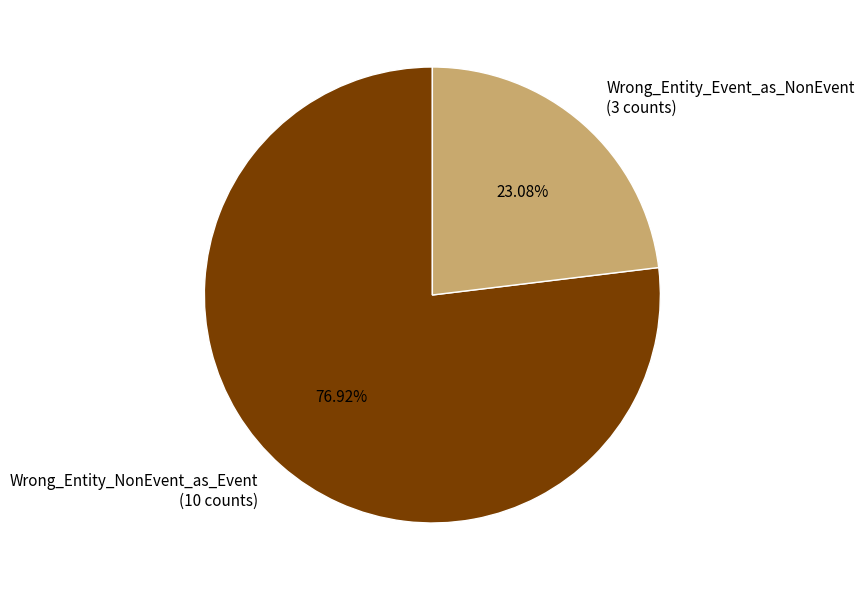

What percentage is NOT represented by Wrong_Entity_Event_as_NonEvent?

76.9%